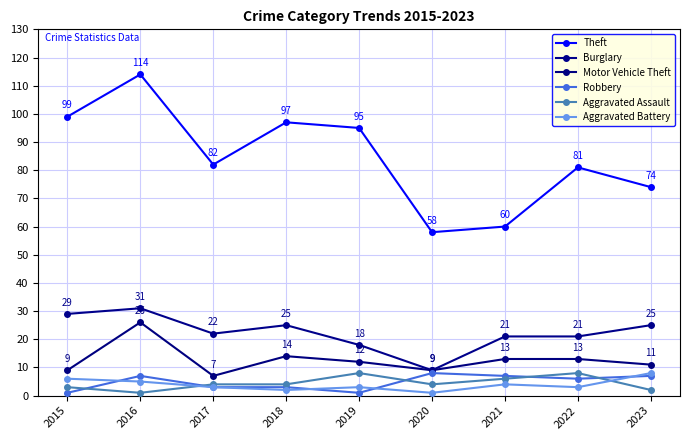

Where is the first local maximum for Aggravated Assault?

2019